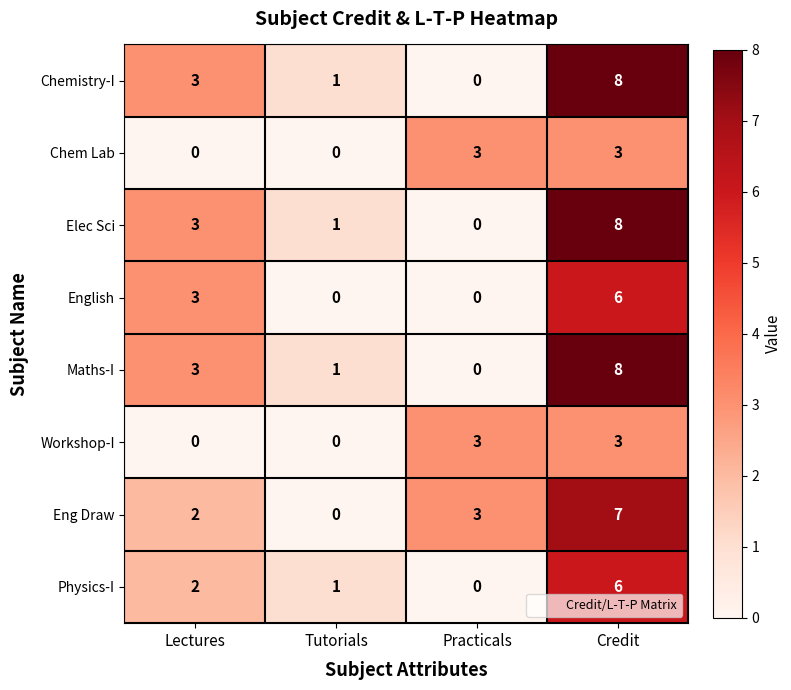

How many Chemistry-I values are between 1 and 8?

3